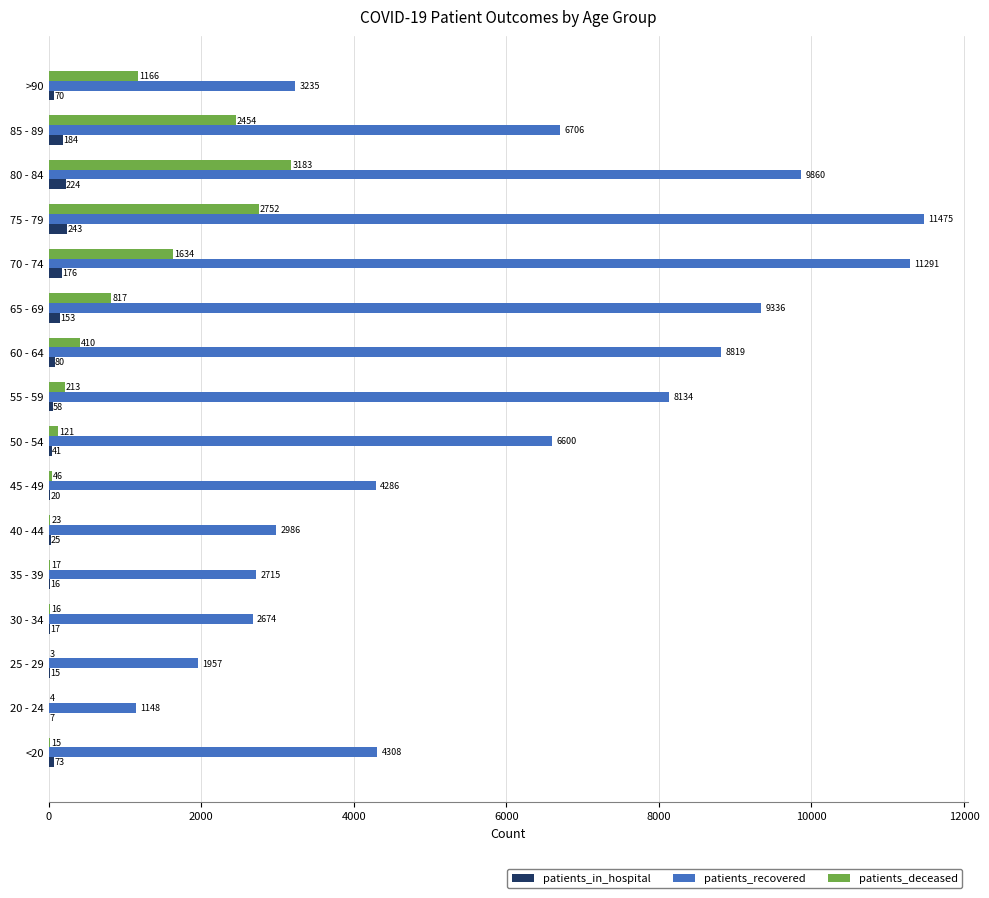

What is the sum of the patients_deceased values at 40 - 44 and <20?

38